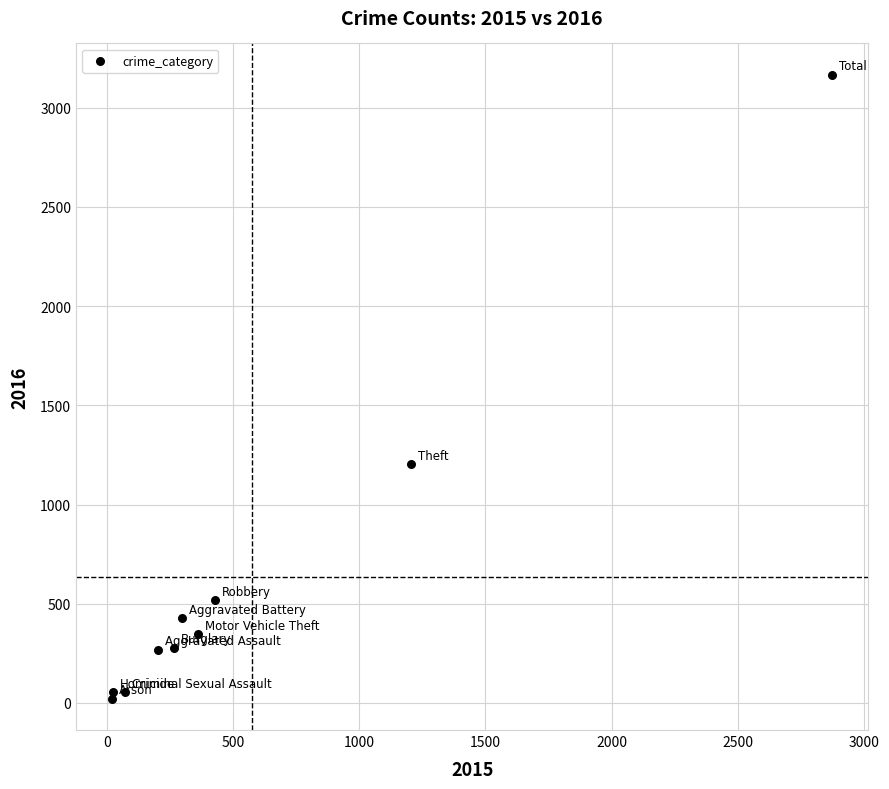

What Y value in the scatter plot is closest to 1594?

1204